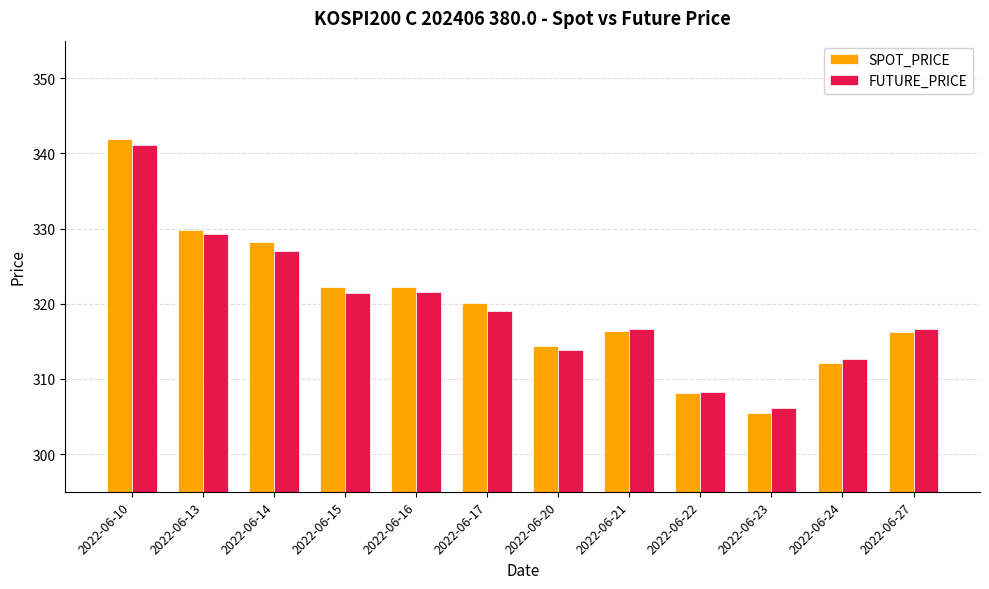

At which label does SPOT_PRICE reach its peak?

2022-06-10